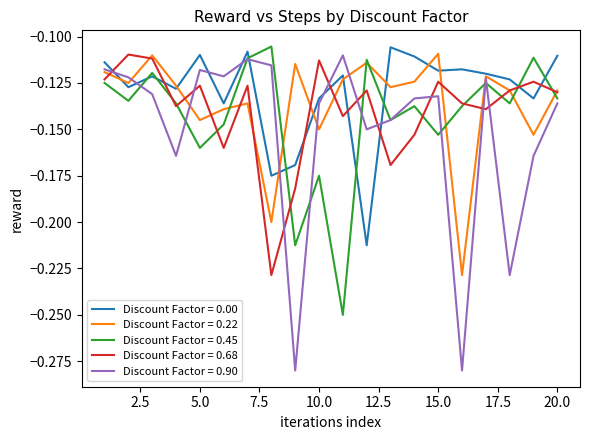

List the series in order of their overall mean, highest first.

Discount Factor = 0.00, Discount Factor = 0.22, Discount Factor = 0.68, Discount Factor = 0.45, Discount Factor = 0.90